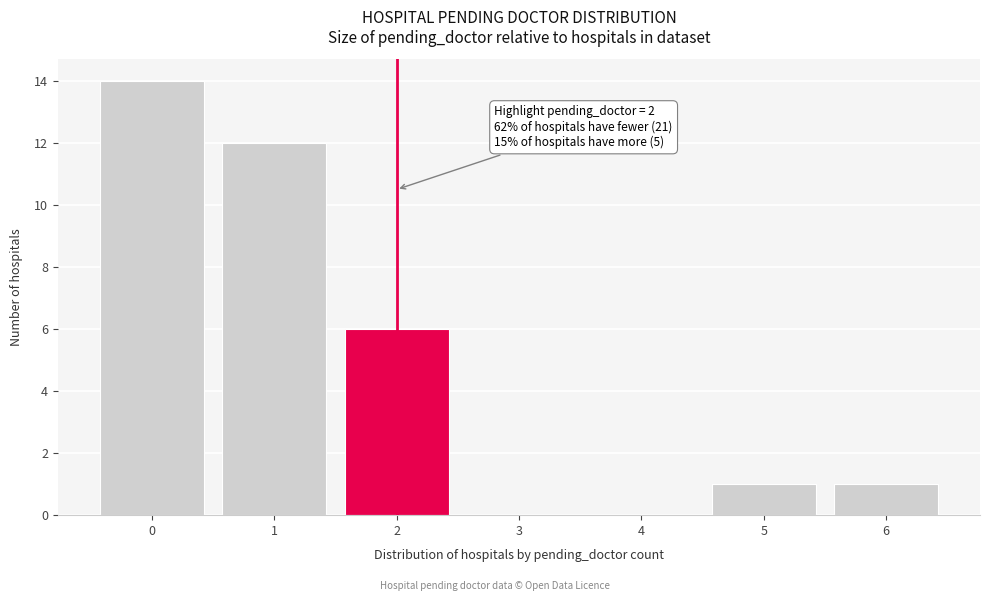

Over which range of the x-axis is the bar tallest?

-0.5 to 0.5